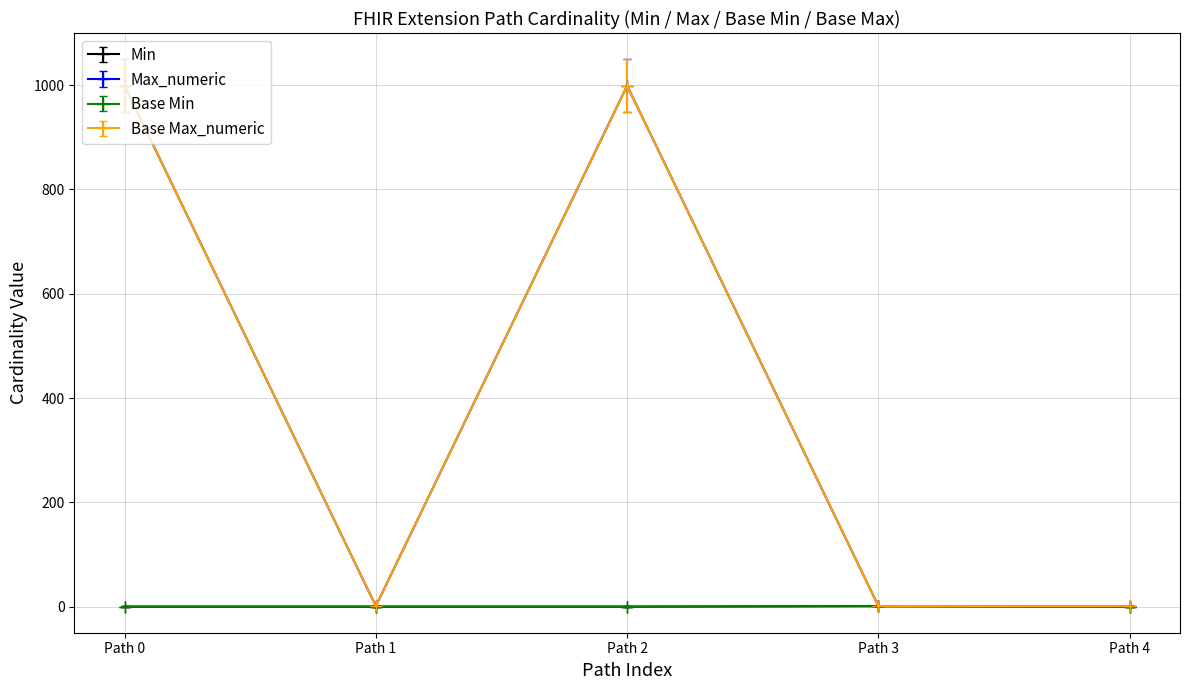

True or false: Base Min and Max_numeric intersect in this chart.

False